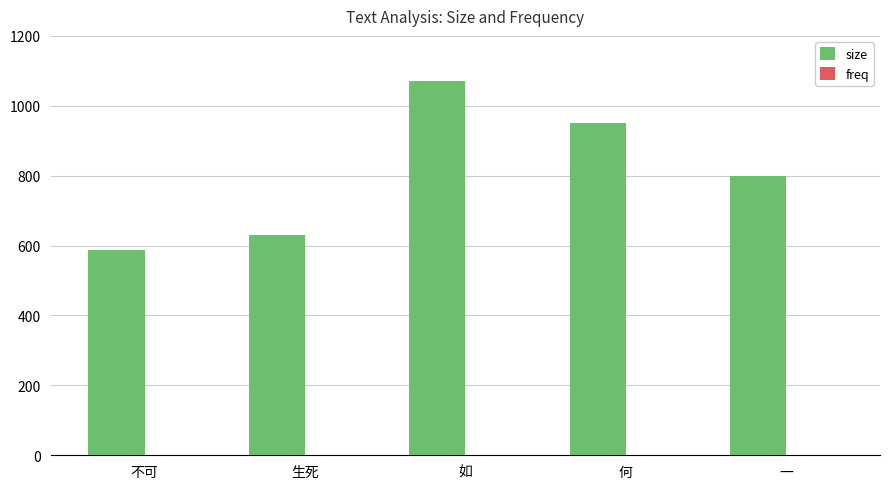

At which category is the sum across all series the highest?

如